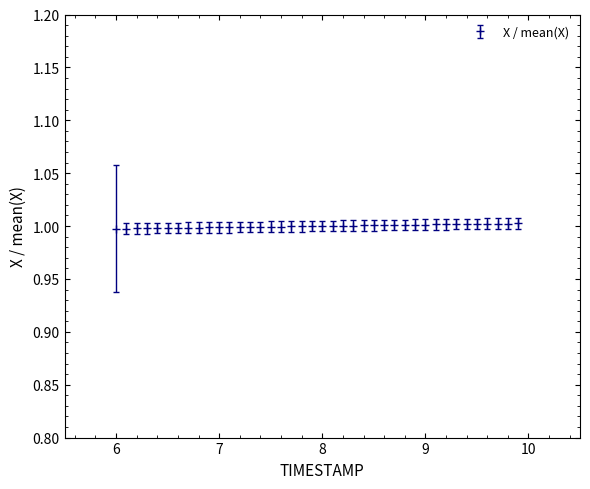

What is the minimum value shown in the chart?

1.0